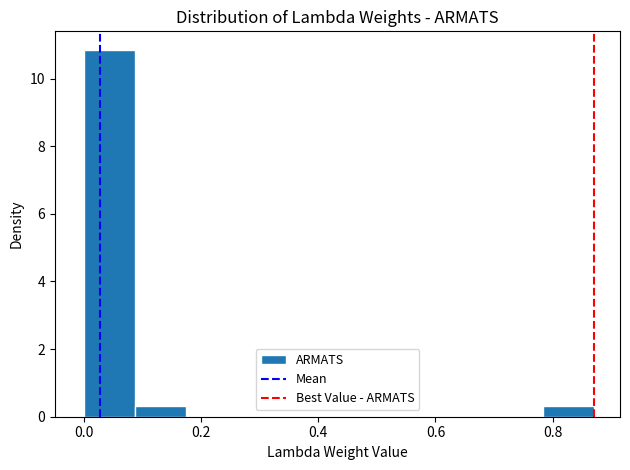

Over which range of the x-axis is the bar tallest?

0.00 to 0.08